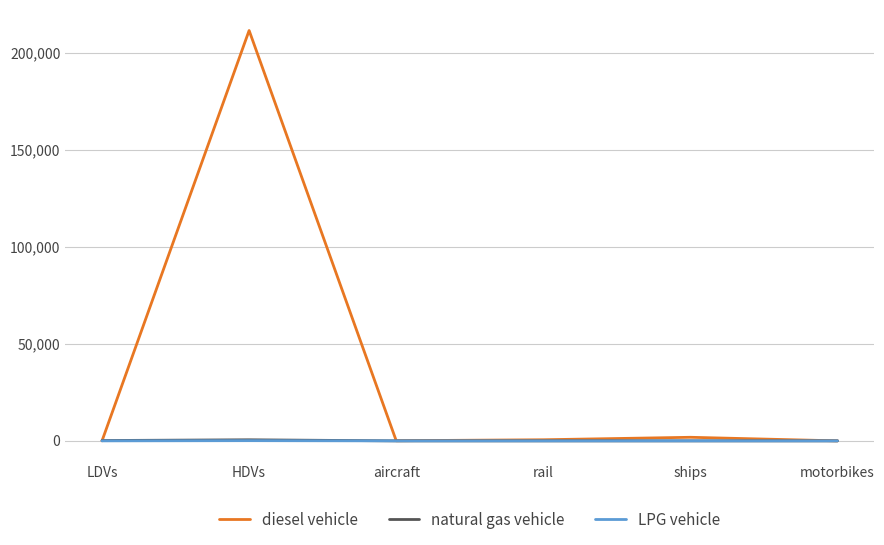

The value of LPG vehicle at aircraft is 0. True or false?

True